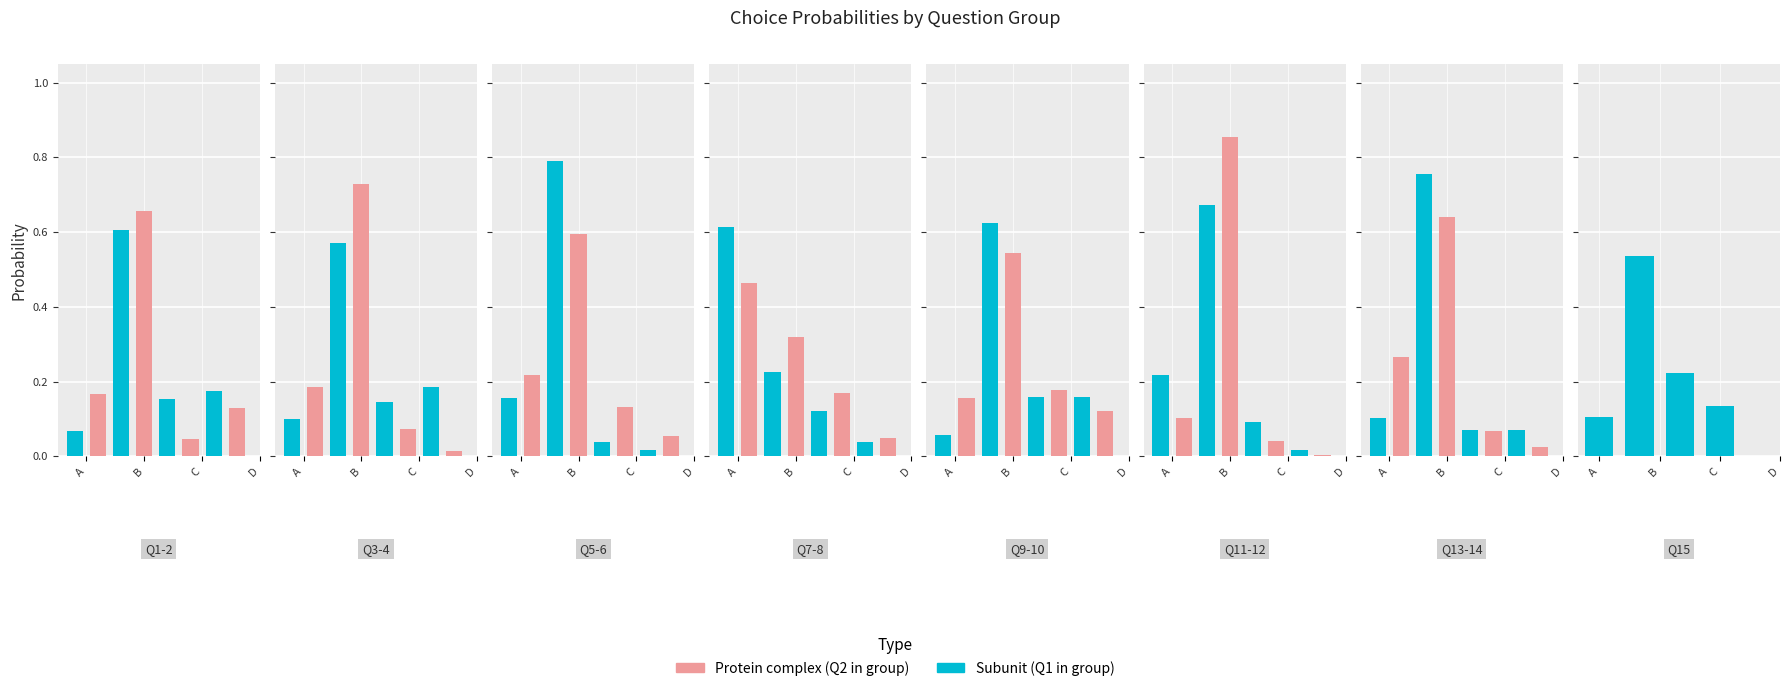

The value of choiceD at choiceB is 0.2. True or false?

False